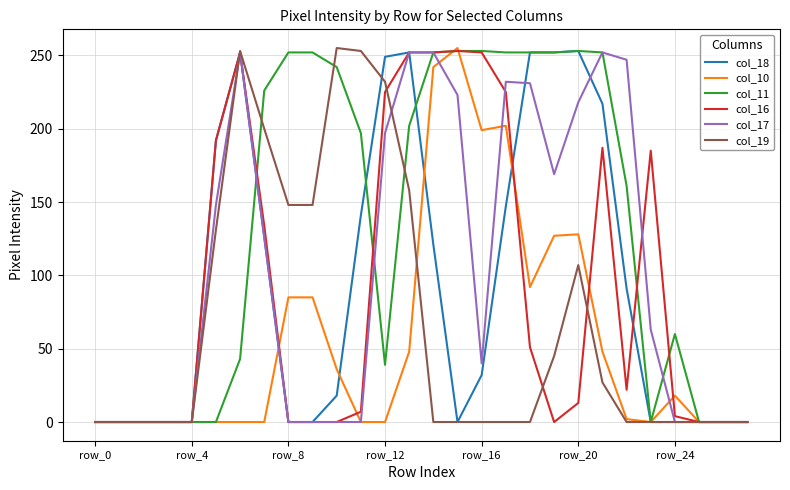

Which series has the largest total across all categories?

col_11